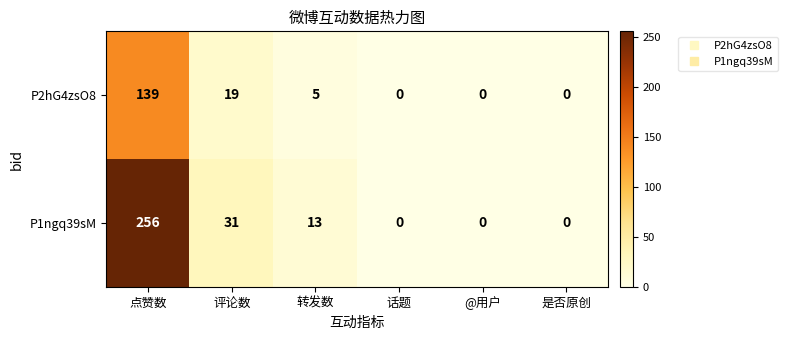

List the series in order of their overall mean, lowest first.

P2hG4zsO8, P1ngq39sM